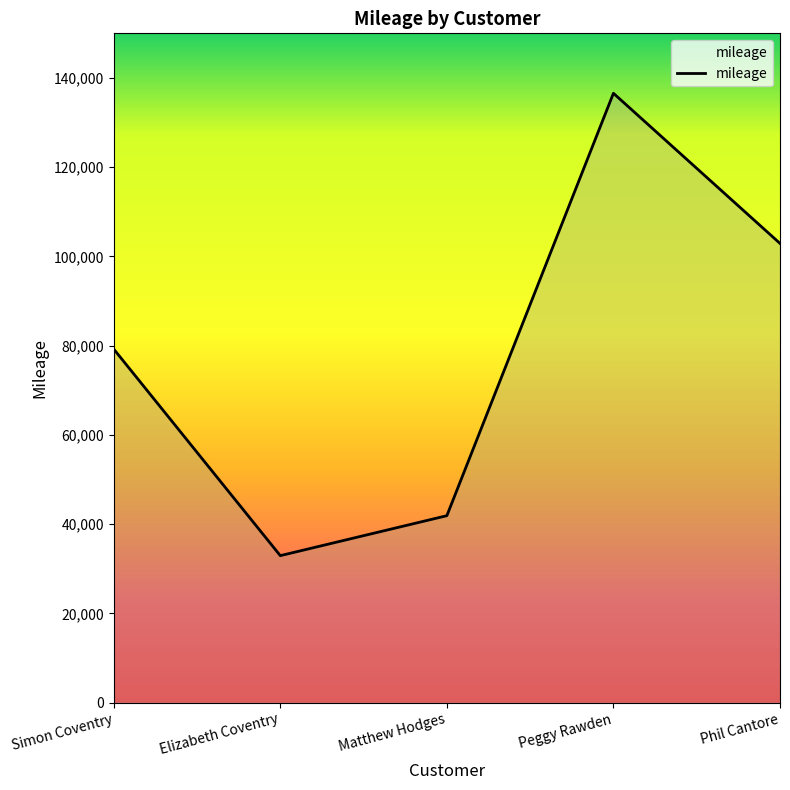

What is the difference between the second highest and minimum values?

69976